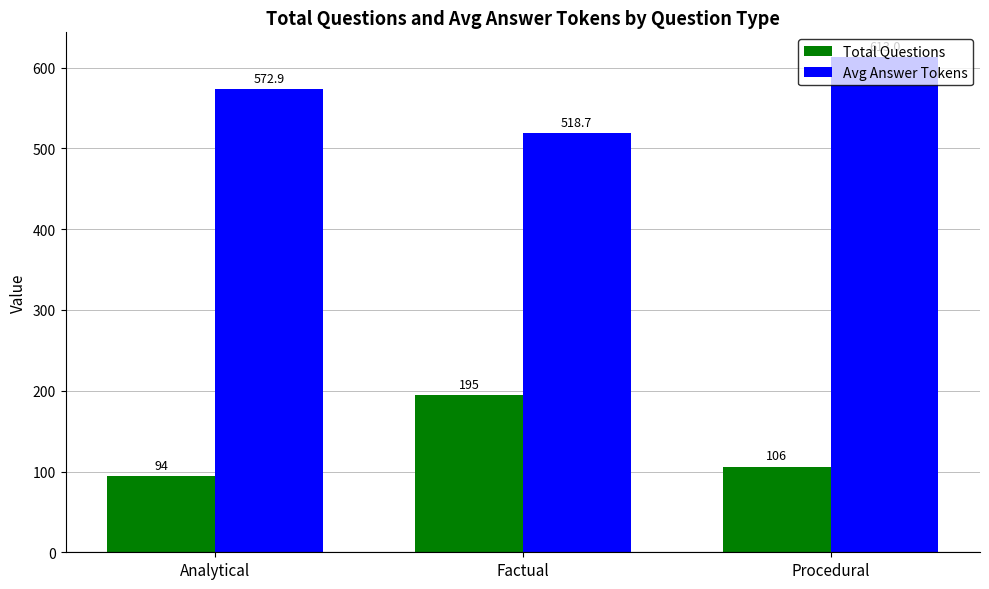

Reading left to right, what are all the values shown in this chart?

Total Questions: Analytical=94.0	Factual=195.0	Procedural=106.0
Avg Answer Tokens: Analytical=572.9	Factual=518.7	Procedural=613.0